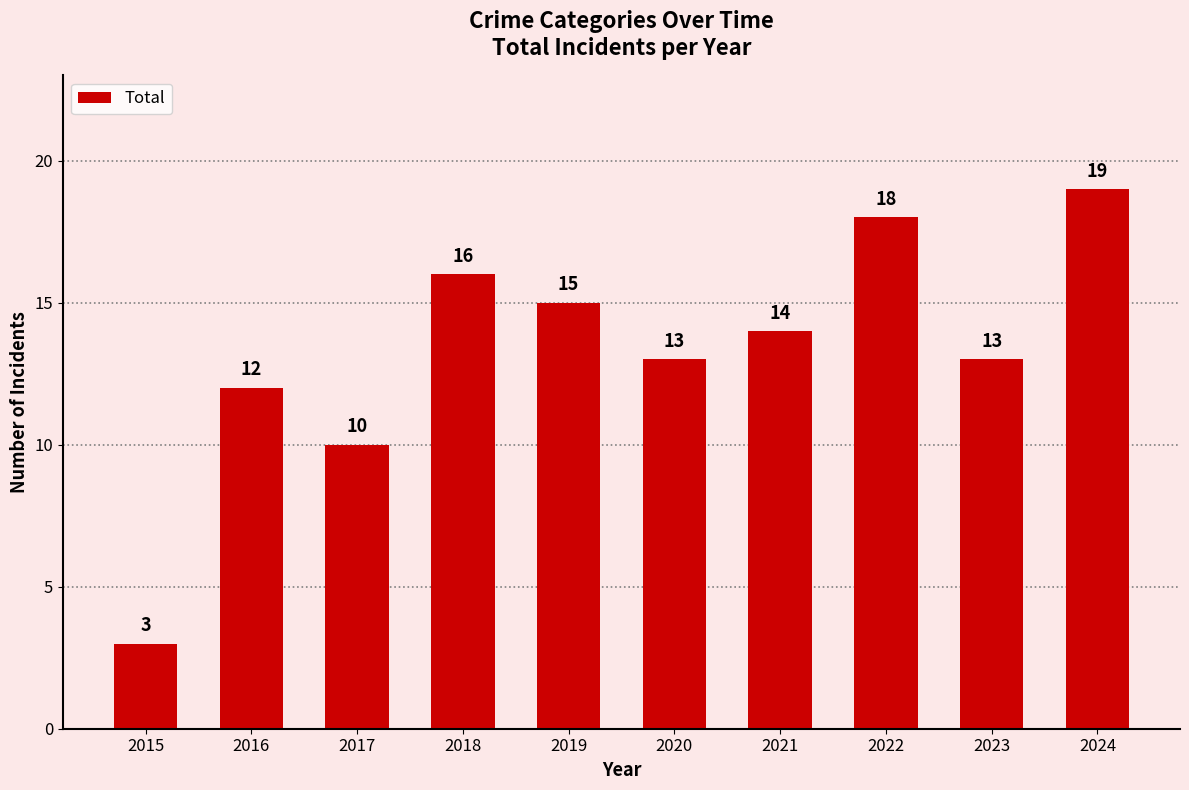

Which has a higher value, 2018 or 2023?

2018